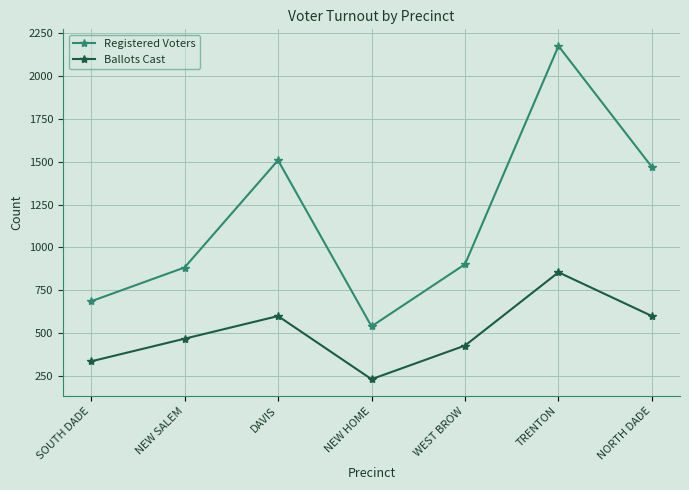

Does the chart display data point markers on the line(s)?

Yes